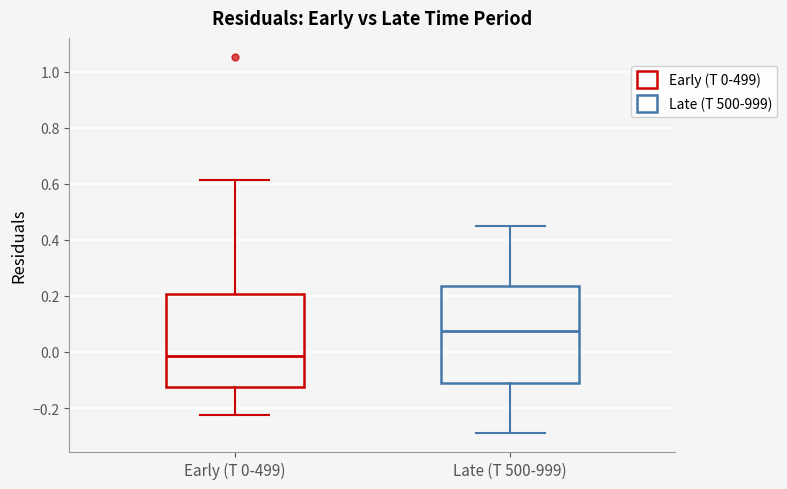

Which box has the lowest median line?

Early (T 0-499)